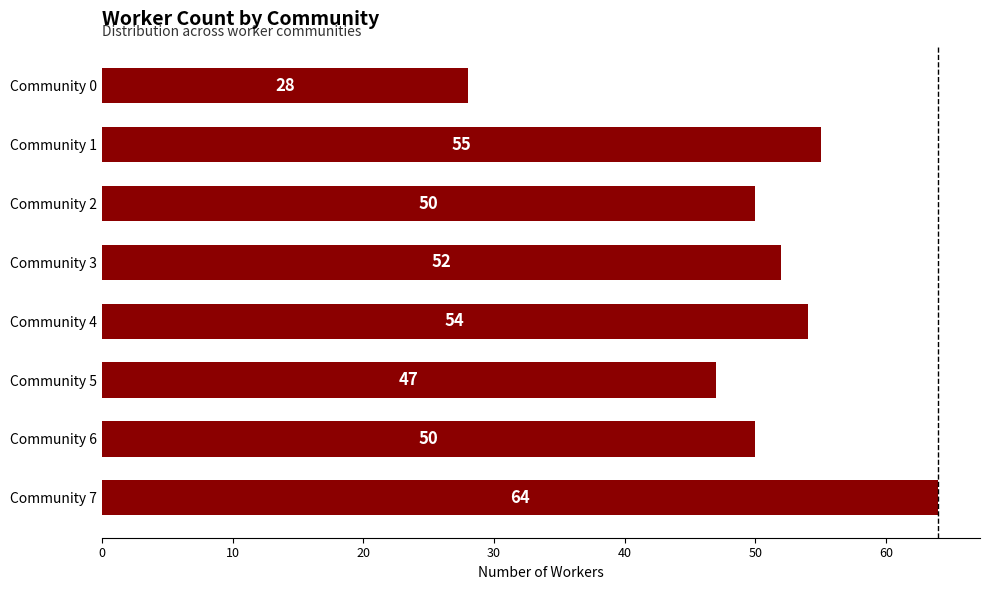

The value at Community 5 is 47. True or false?

True